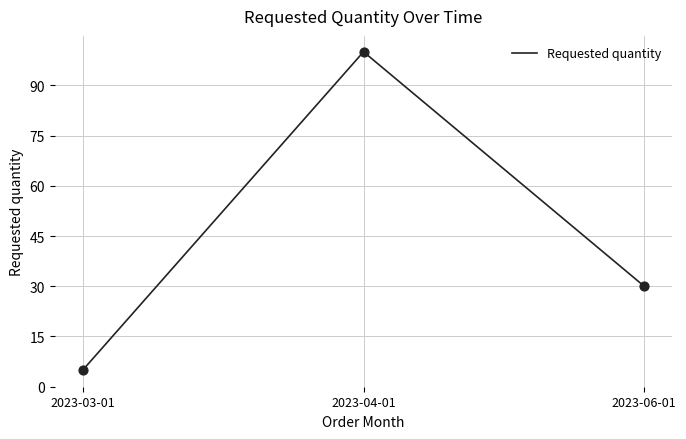

What is the ratio of the value at 2023-04-01 to the value at 2023-03-01?

20.0